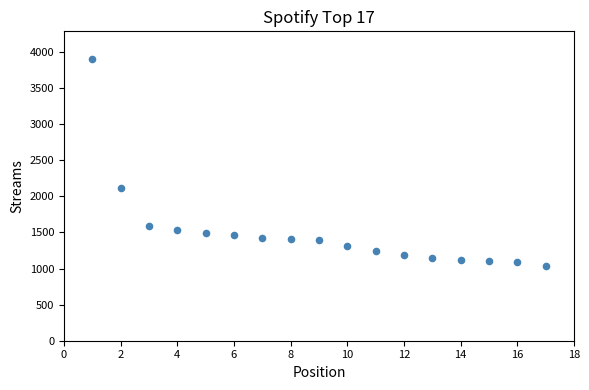

What is the range of Y values (max minus min)?

2860